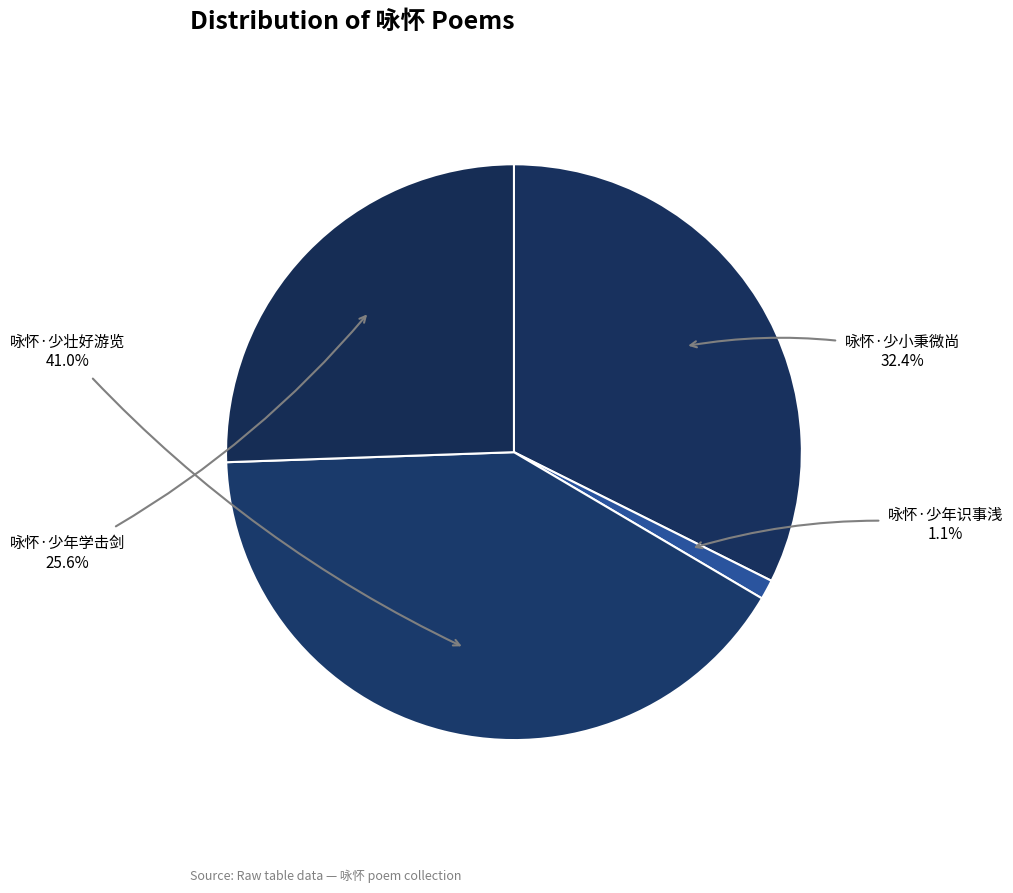

Which category has the smallest portion of the pie?

咏怀·少年识事浅